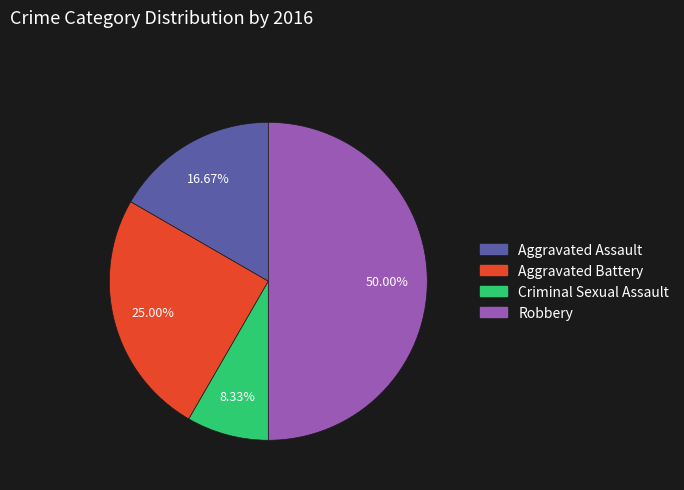

To the nearest percent, what portion does Aggravated Battery represent?

25%